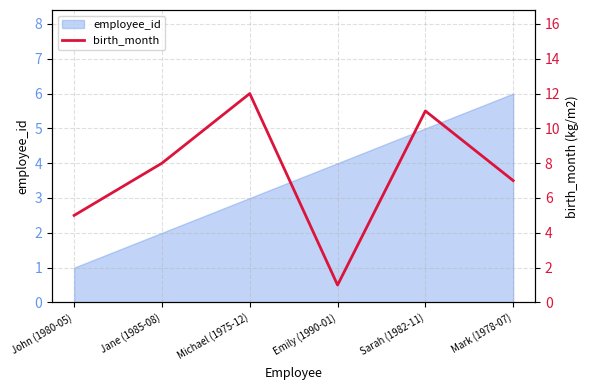

Rank the categories by employee_id value from lowest to highest.

John (1980-05), Jane (1985-08), Michael (1975-12), Emily (1990-01), Sarah (1982-11), Mark (1978-07)